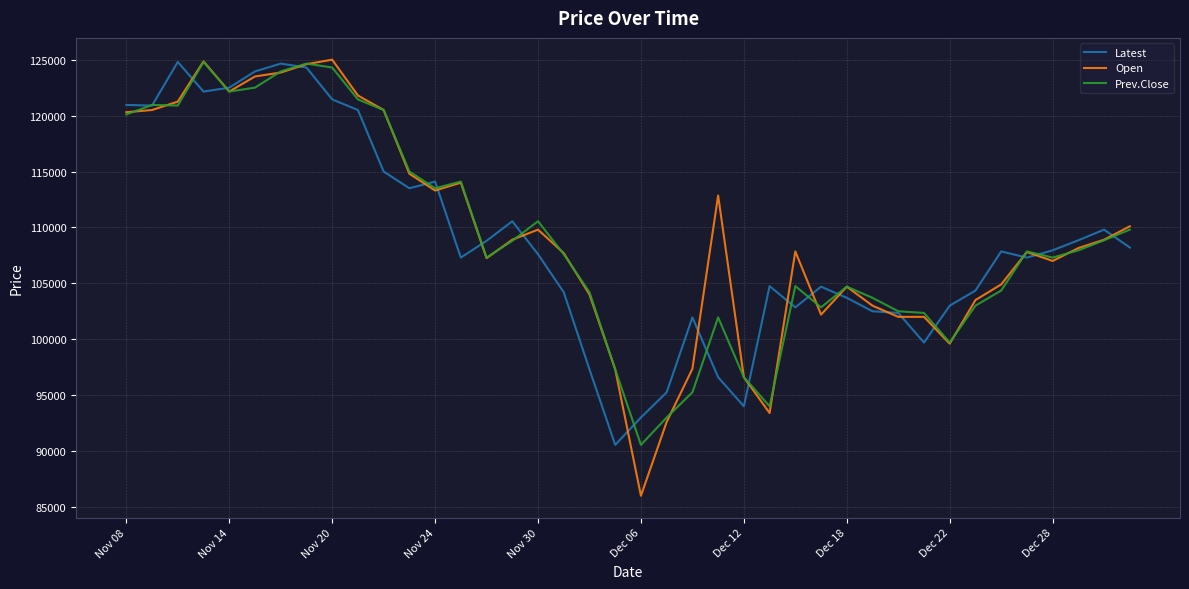

What is the smallest value displayed?

86000